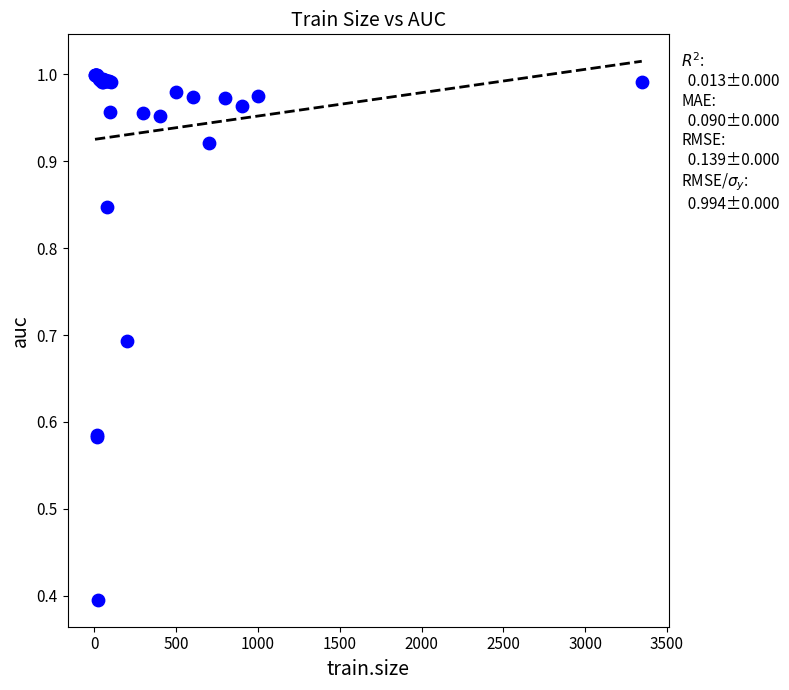

What Y value in the scatter plot is closest to 0?

0.4